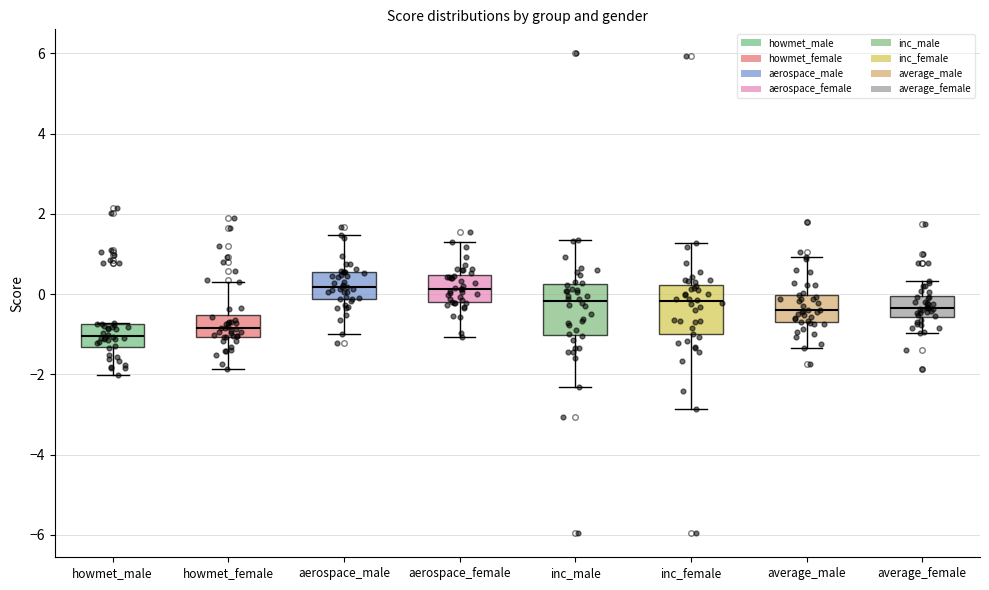

Reading left to right, transcribe this box plot: for each box, give where its median line is, the range the box spans, and where its two whiskers end, as read against the y-axis. The values are not printed on the chart, so give them approximately, as read against the axis.

howmet_male: median -1.0, box -1.4 to -0.8, whiskers -2.0 to -0.8
howmet_female: median -0.8, box -1.0 to -0.6, whiskers -1.8 to 0.2
aerospace_male: median 0.2, box -0.2 to 0.6, whiskers -1.0 to 1.4
aerospace_female: median 0.2, box -0.2 to 0.4, whiskers -1.0 to 1.2
inc_male: median -0.2, box -1.0 to 0.2, whiskers -2.4 to 1.4
inc_female: median -0.2, box -1.0 to 0.2, whiskers -2.8 to 1.2
average_male: median -0.4, box -0.8 to 0.0, whiskers -1.4 to 1.0
average_female: median -0.4, box -0.6 to 0.0, whiskers -1.0 to 0.4